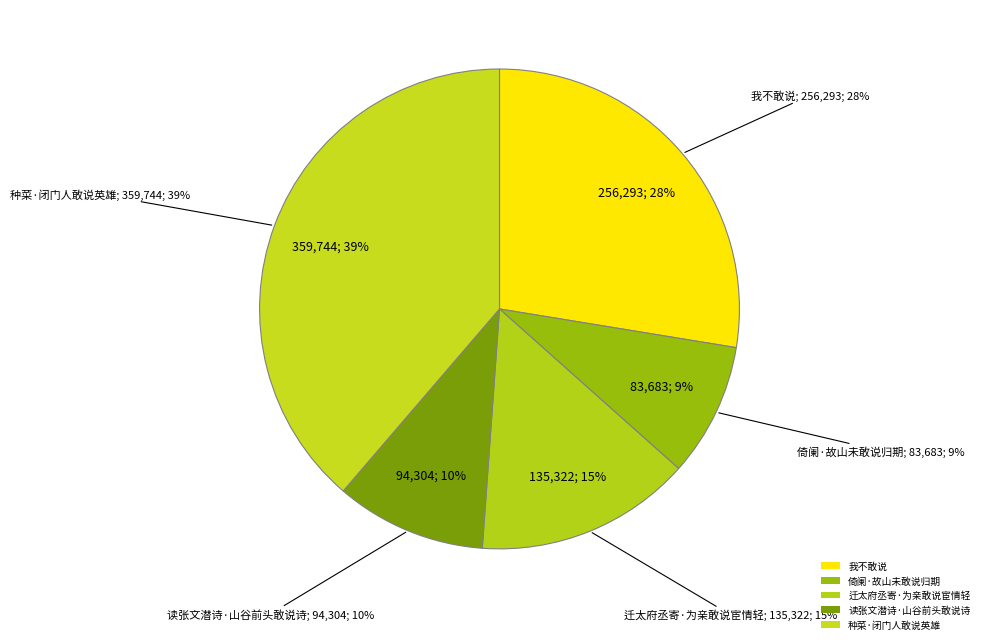

What percentage do 倚阑·故山未敢说归期 and 种菜·闭门人敢说英雄 together represent?

47.7%